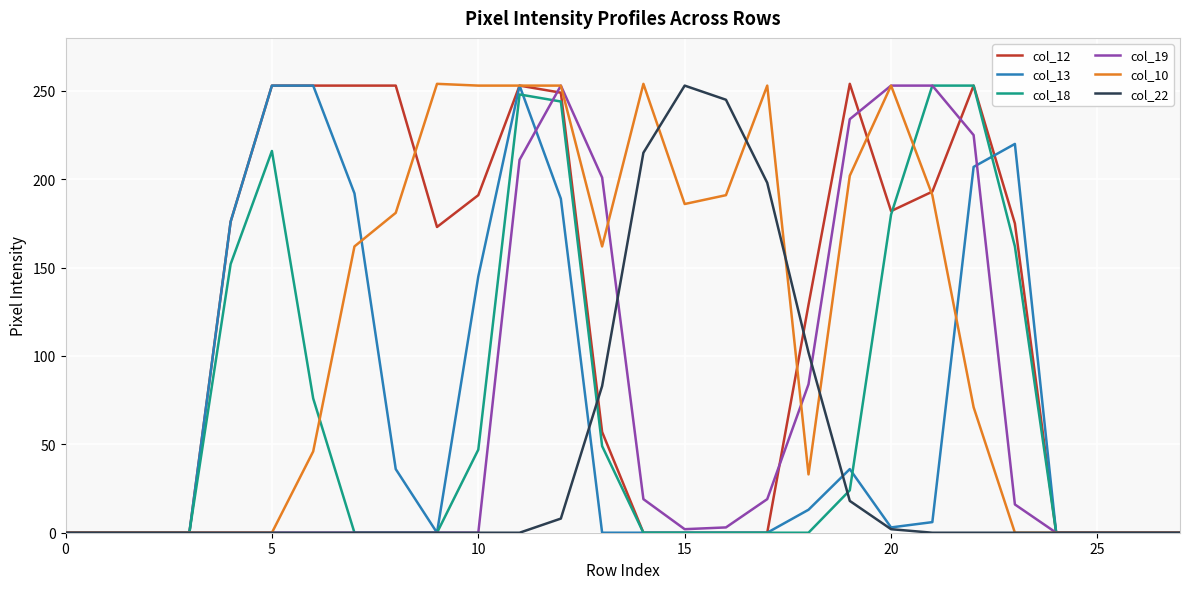

What is the maximum value shown in the chart?

254